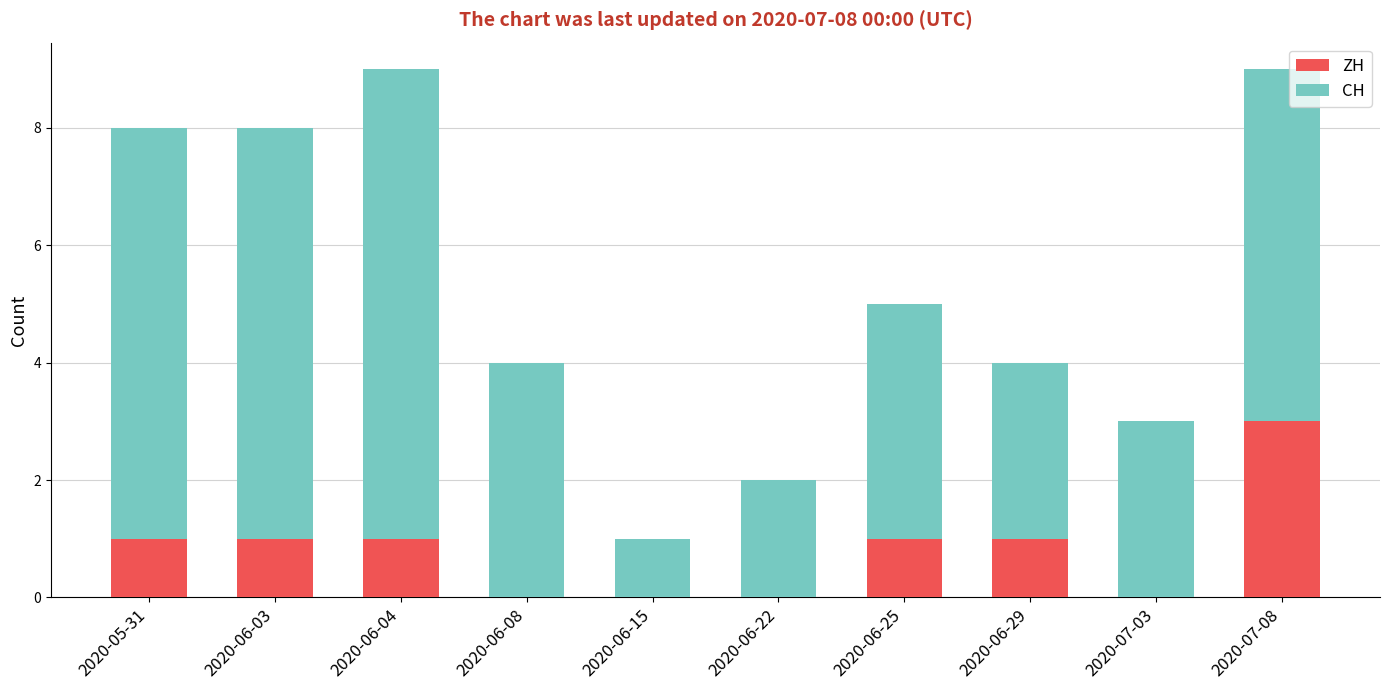

What is the sum of all ZH values?

8